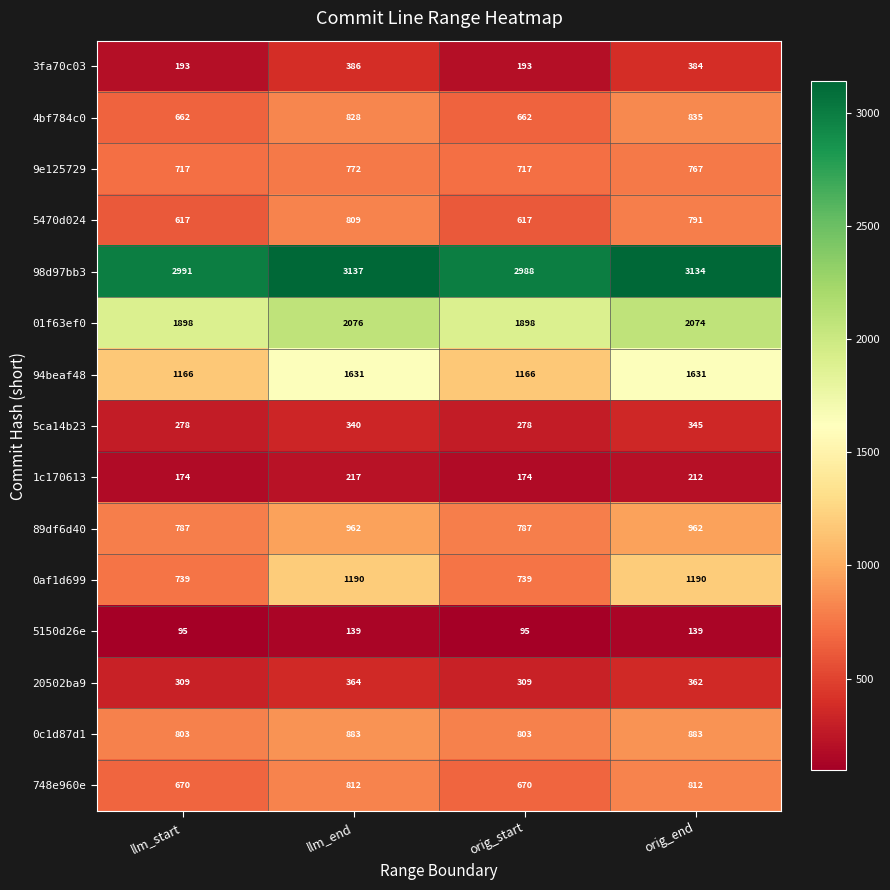

Which label corresponds to the largest value in the chart?

llm_end